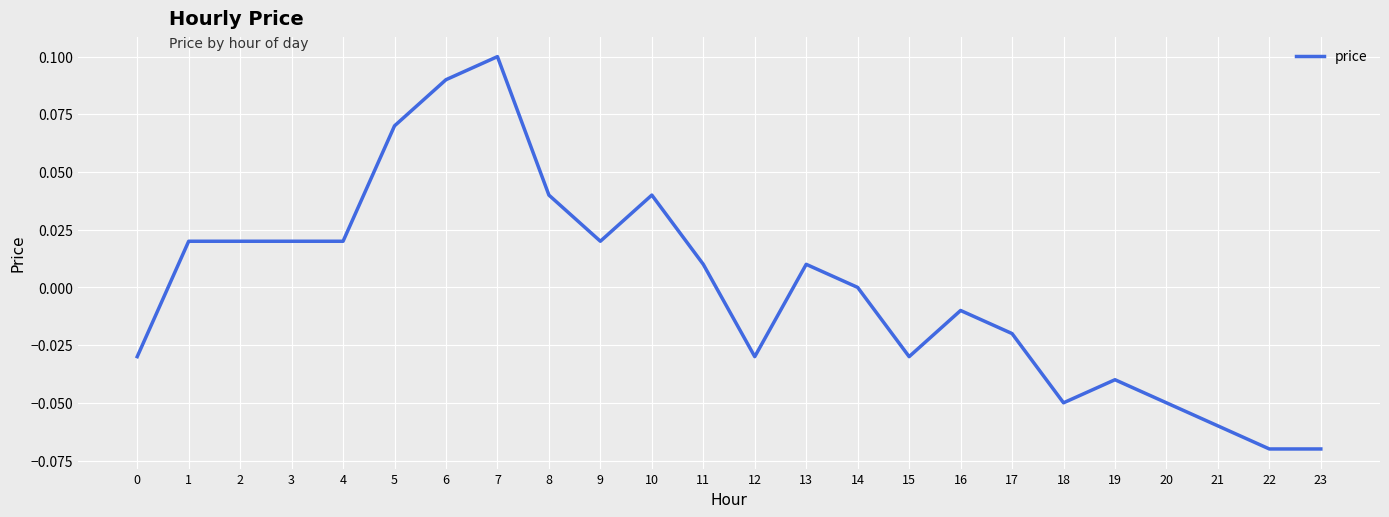

Between 8 and 4, which is larger?

8